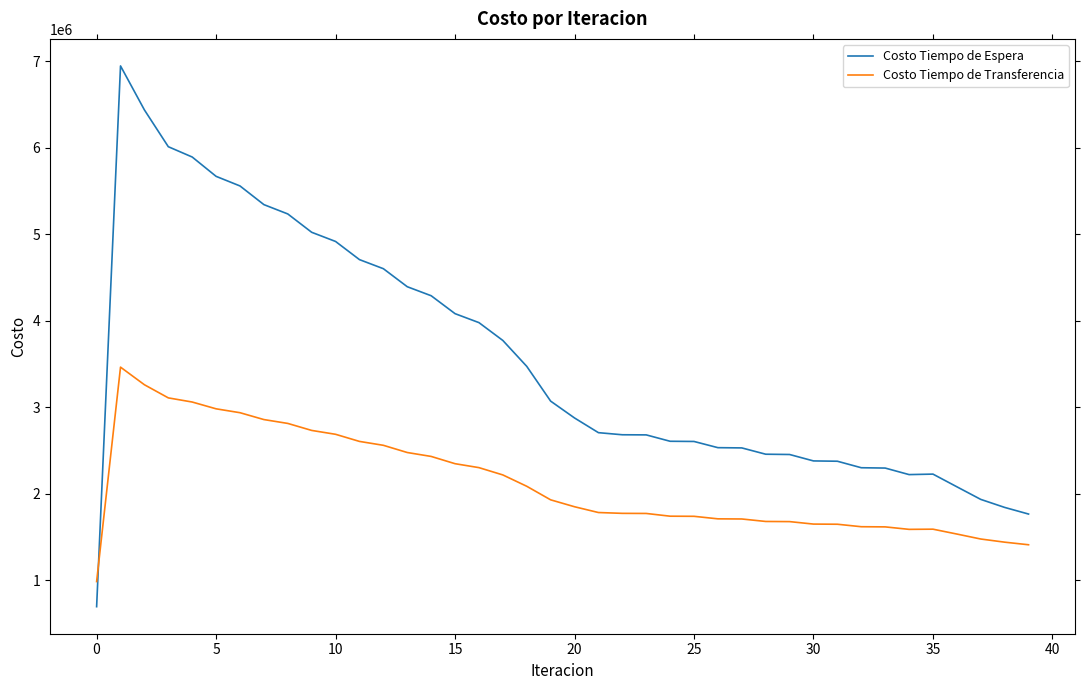

After their last crossing, which series has the higher values: Costo Tiempo de Espera or Costo Tiempo de Transferencia?

Costo Tiempo de Espera